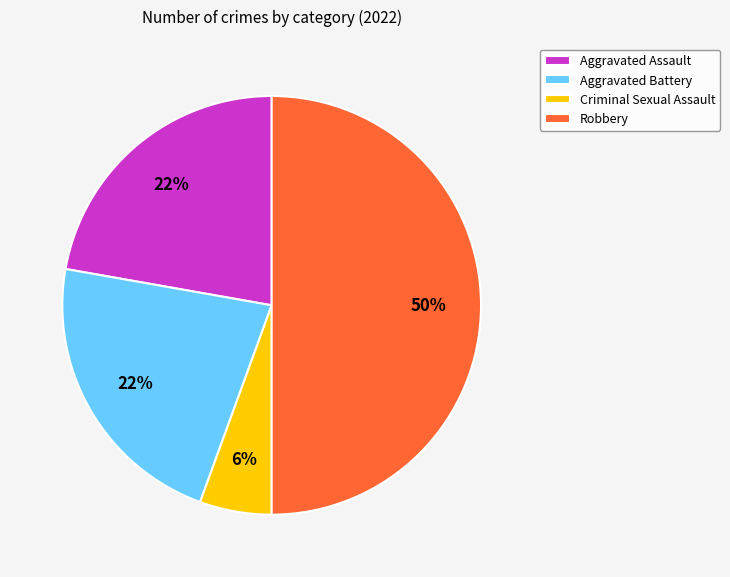

Do Criminal Sexual Assault and Aggravated Assault together represent more than half of the pie?

No